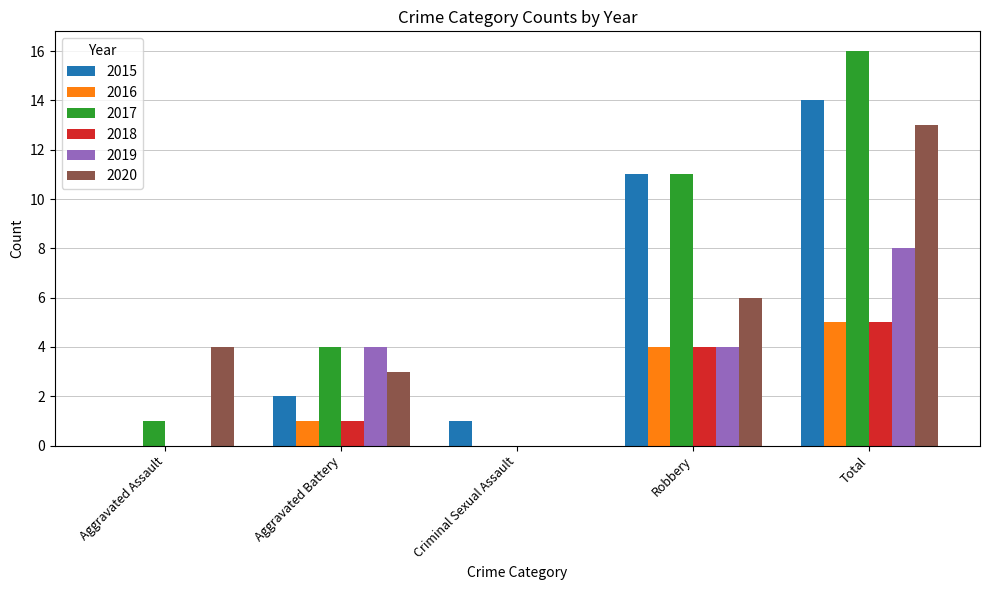

What is the average value of the 2018 series?

2